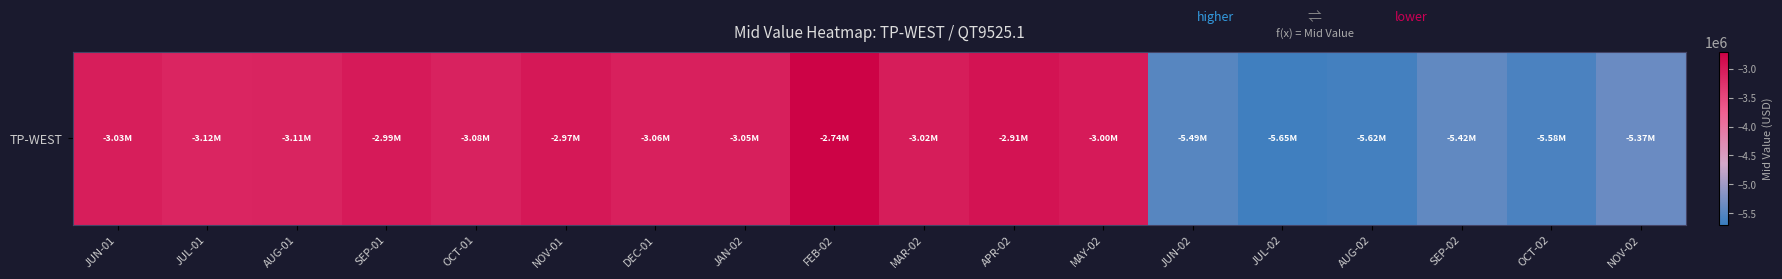

Which label corresponds to the largest value in the chart?

FEB-02